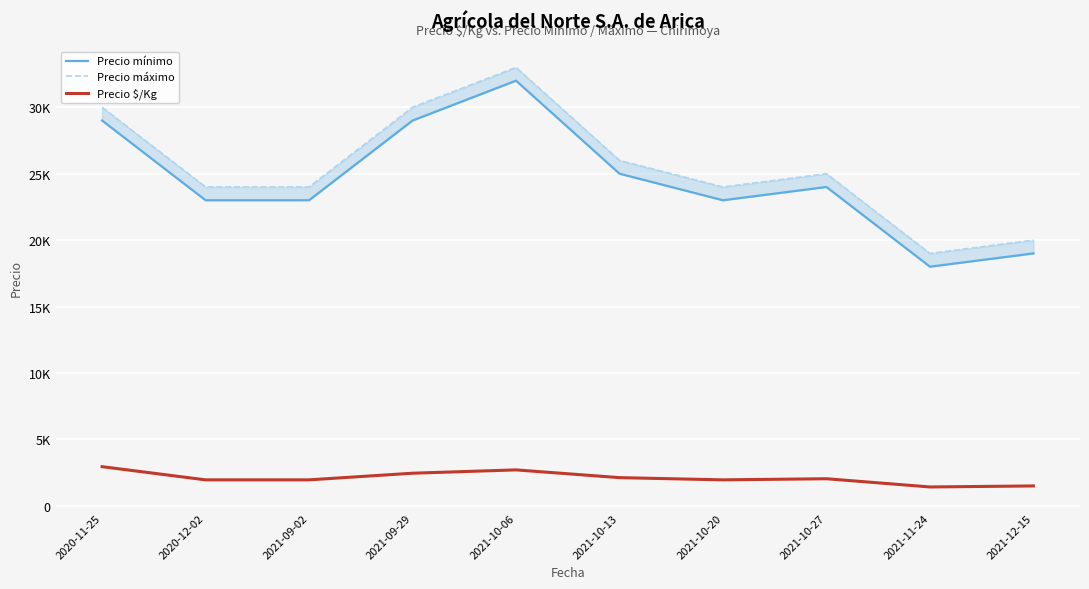

What is the total value across all series at 2021-10-06?

67708